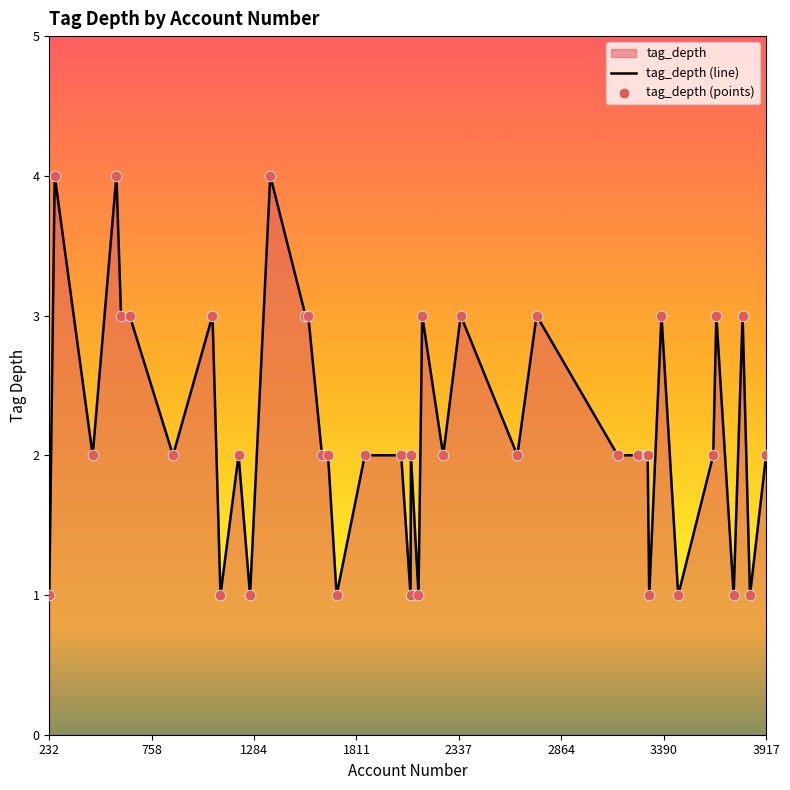

Which series has the largest Y range (max minus min)?

tag_depth (line)